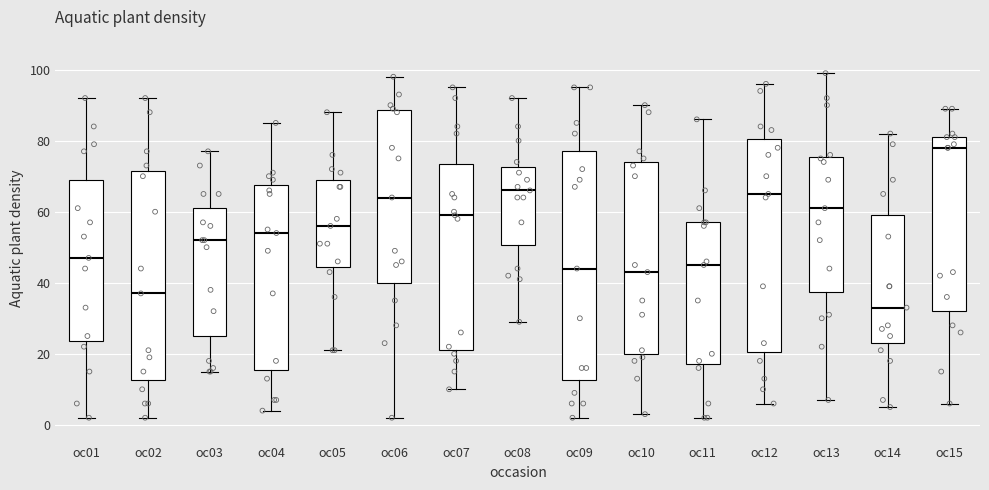

Where is the lower edge of the box for oc04 on the y-axis? The values are not printed on the chart, so give them approximately, as read against the axis.

16